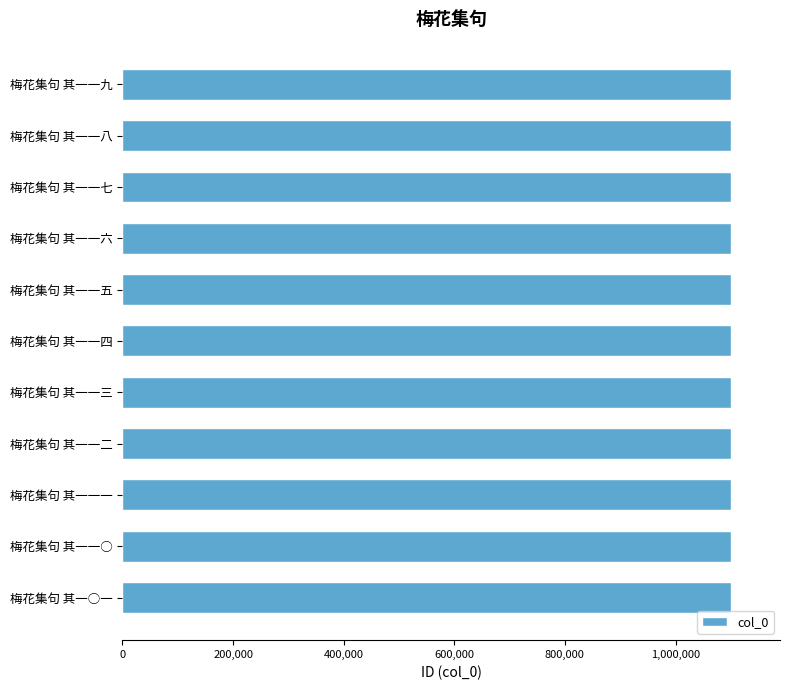

What is the sum of all values?

12109584